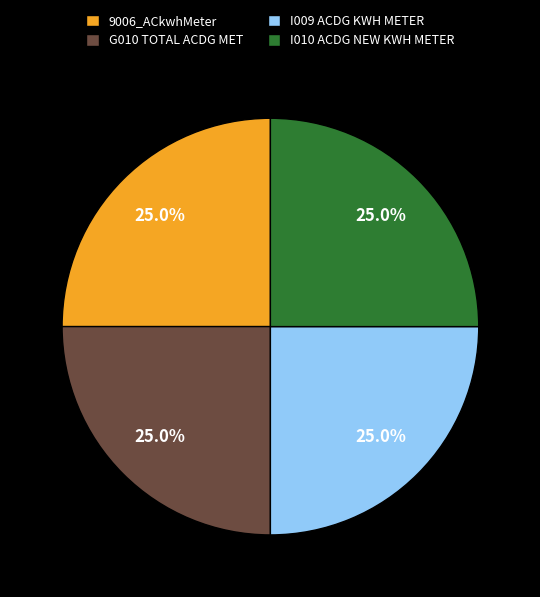

How much of the chart is everything except G010 TOTAL ACDG MET?

75.0%